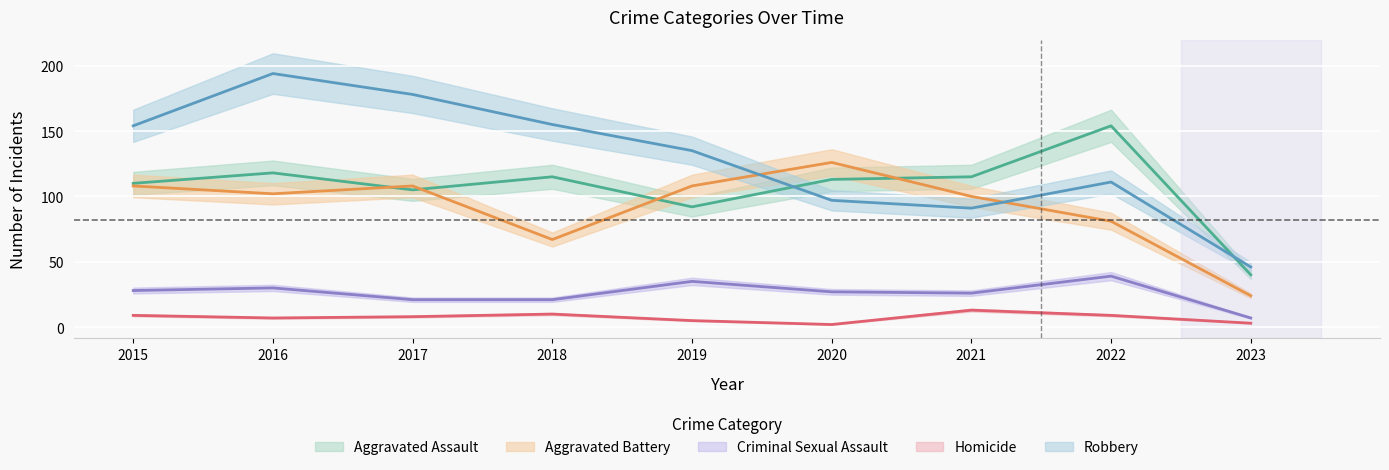

At which label does Aggravated Assault first exceed 113?

2016